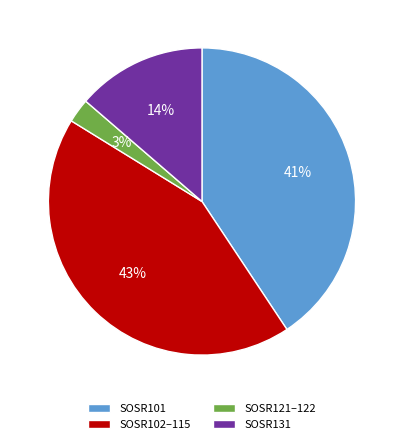

Between SOSR131 and SOSR102–115, which is larger?

SOSR102–115